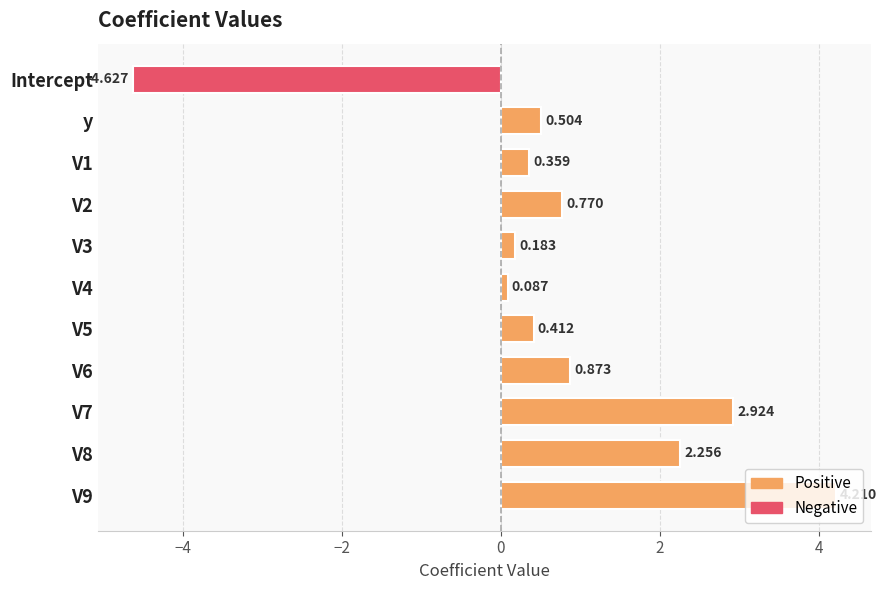

Does the chart contain stacked bars?

No